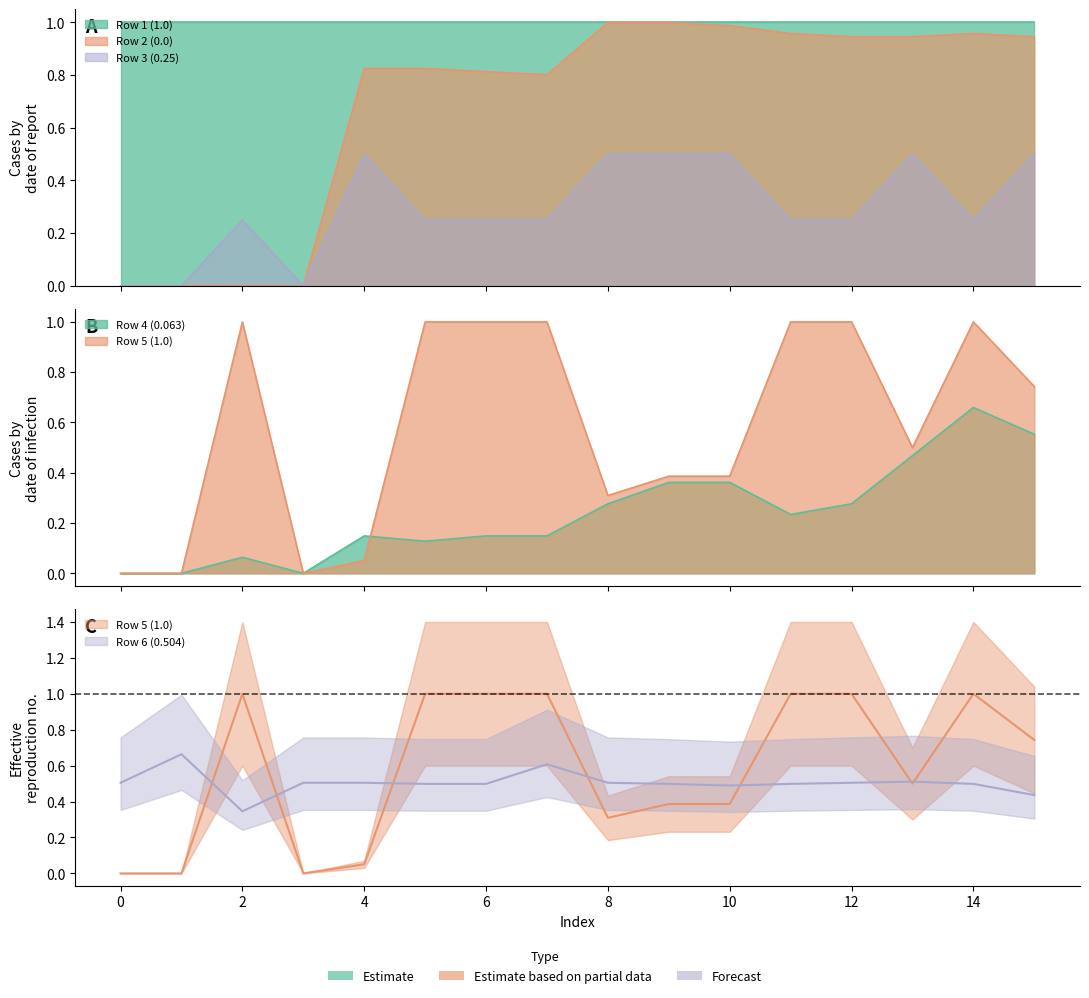

What is the sum of the Row 3 (0.25) values at 12 and 8?

0.8